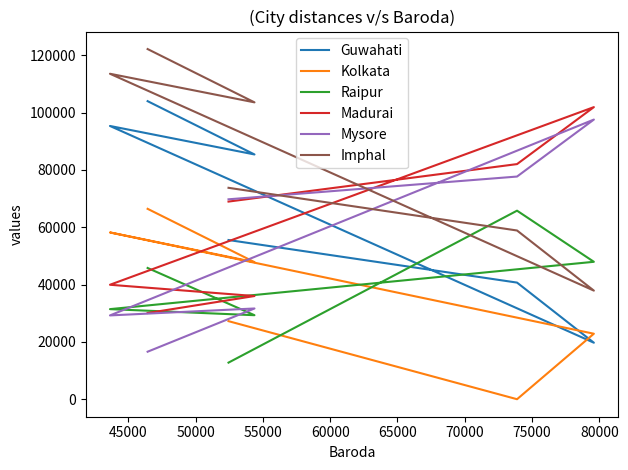

How many times do Mysore and Raipur cross each other?

3